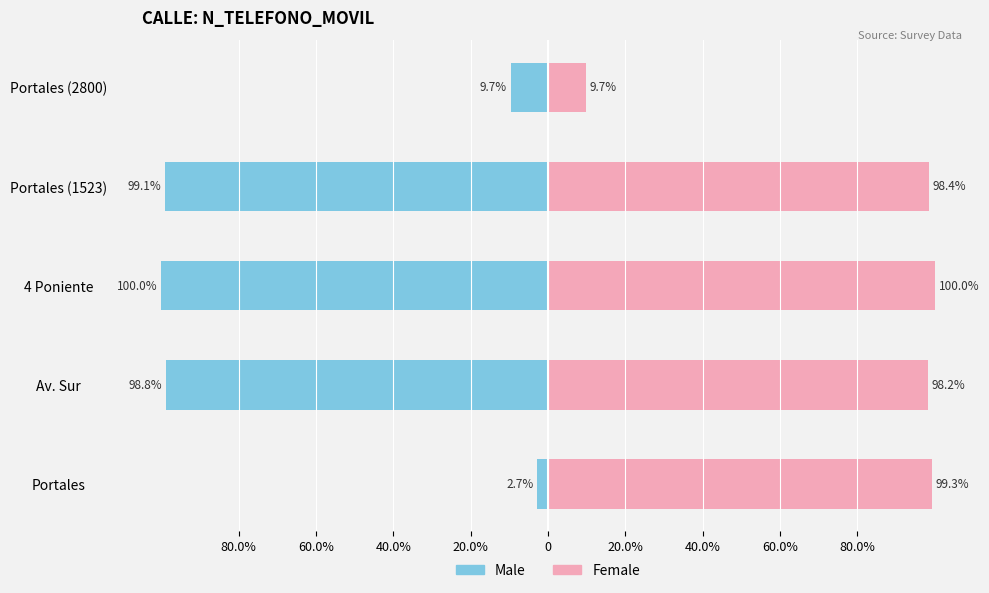

What is the value of the Male bar at the 2nd from the left?

-98.8